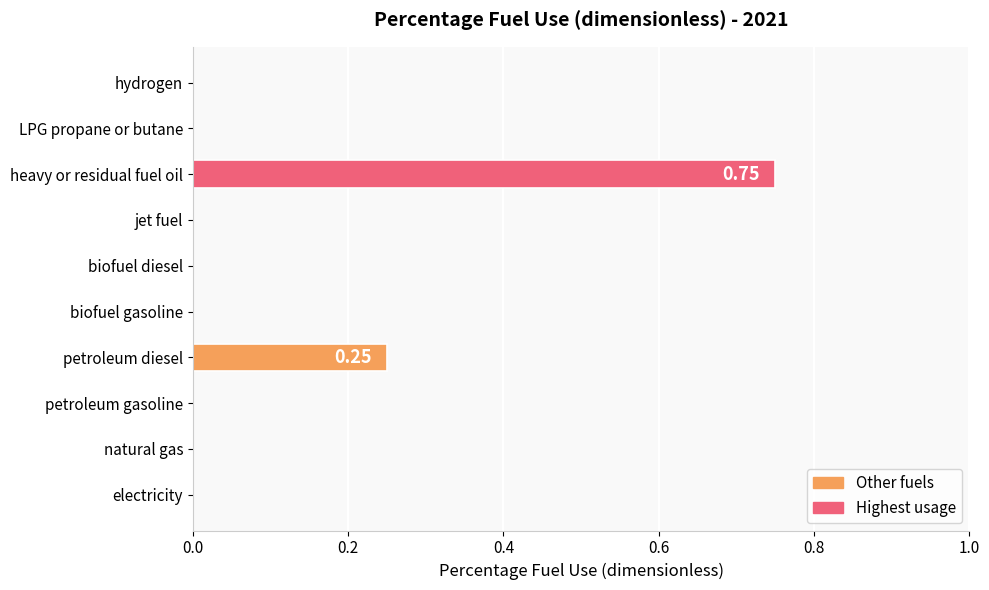

Which label corresponds to the largest value in the chart?

heavy or residual fuel oil